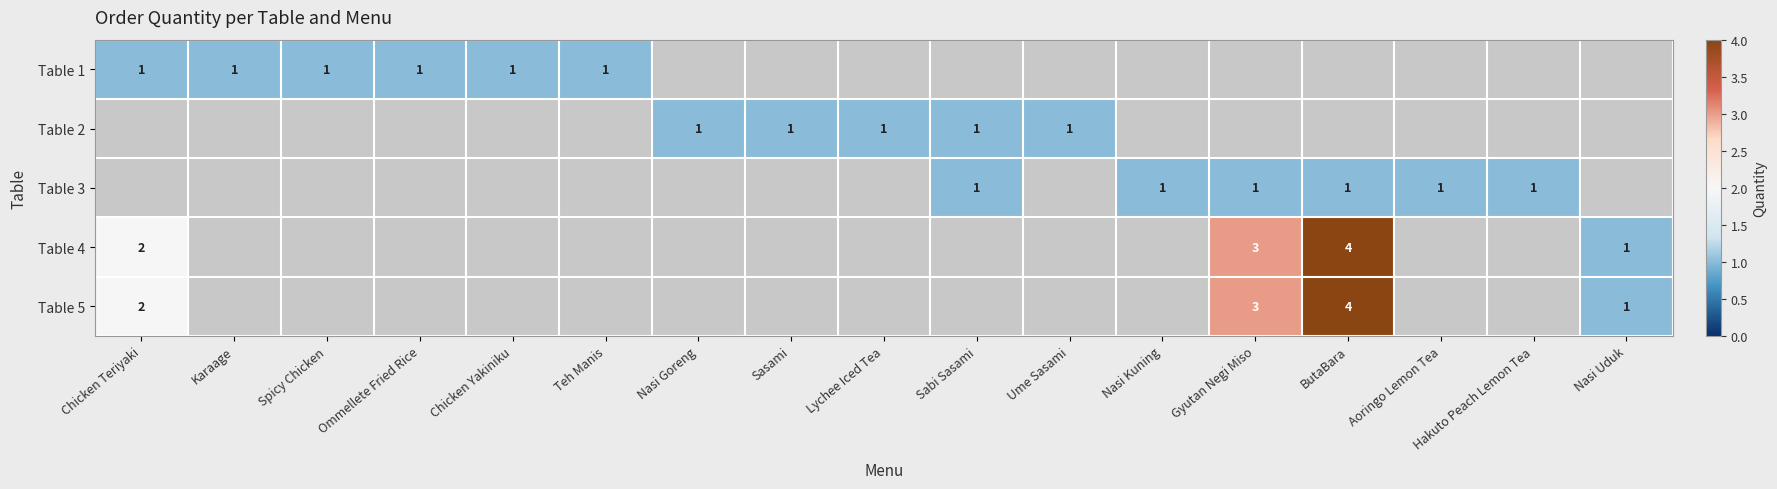

Which label corresponds to the smallest value in the chart?

Chicken Teriyaki